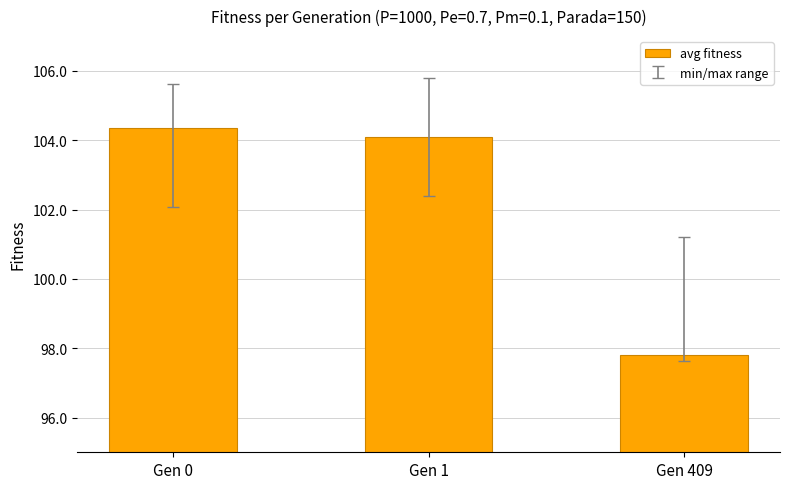

At which label does the data first exceed 104?

Gen 0